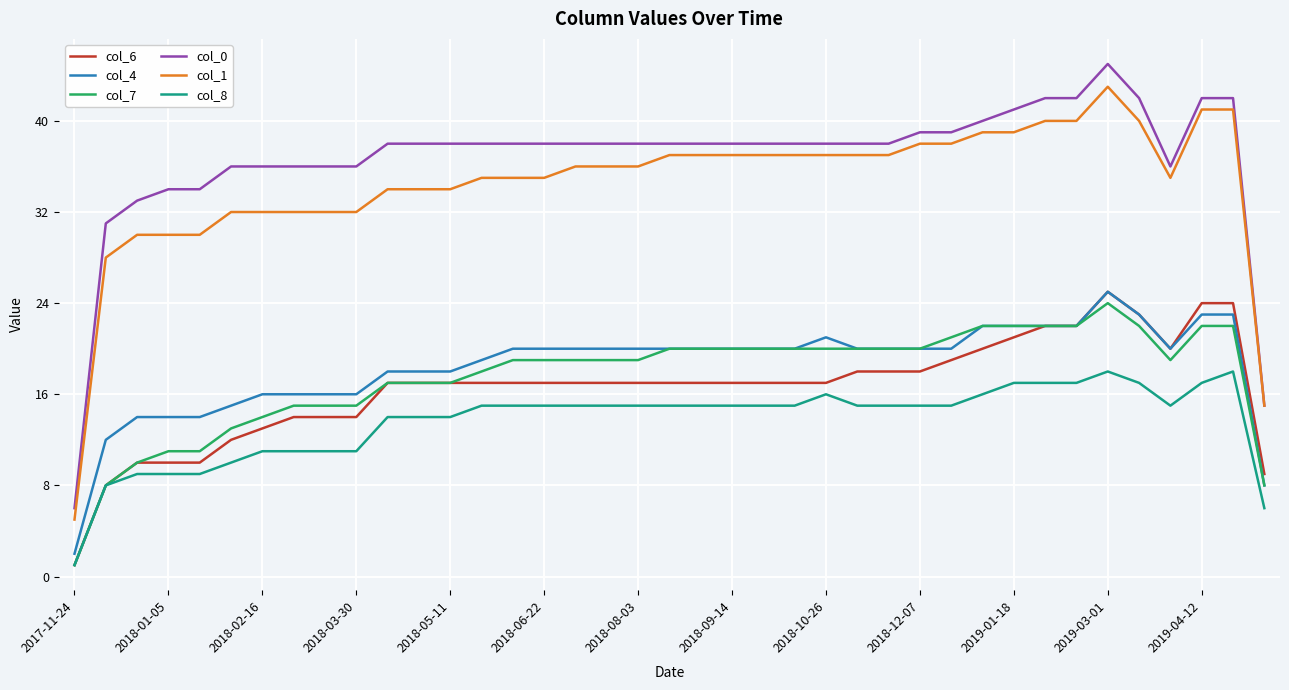

What is the minimum value shown in the chart?

1